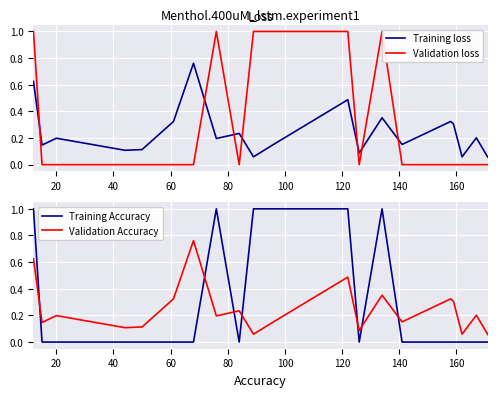

Which series ends up on top after the final intersection of Training Accuracy and Validation Accuracy?

Validation Accuracy